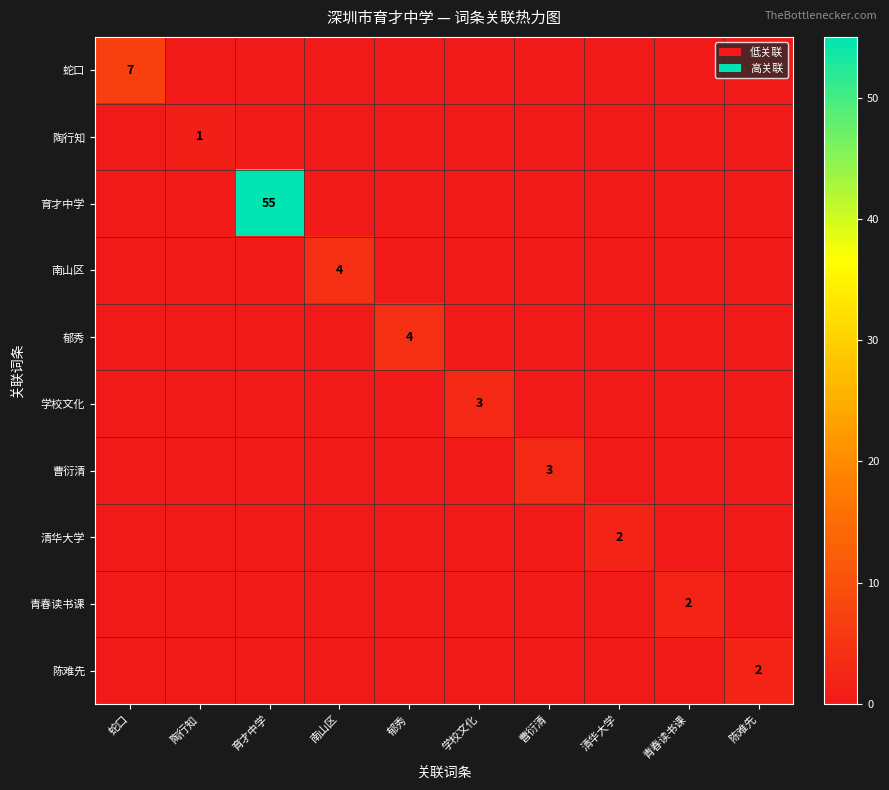

Is it true that 南山区 equals 2 at 清华大学?

False